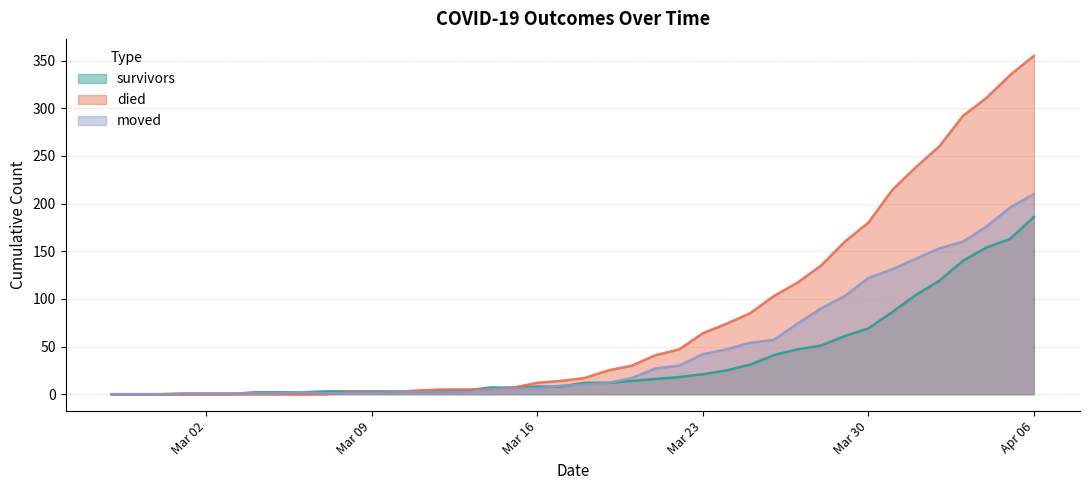

How many lines are shown in the chart?

3